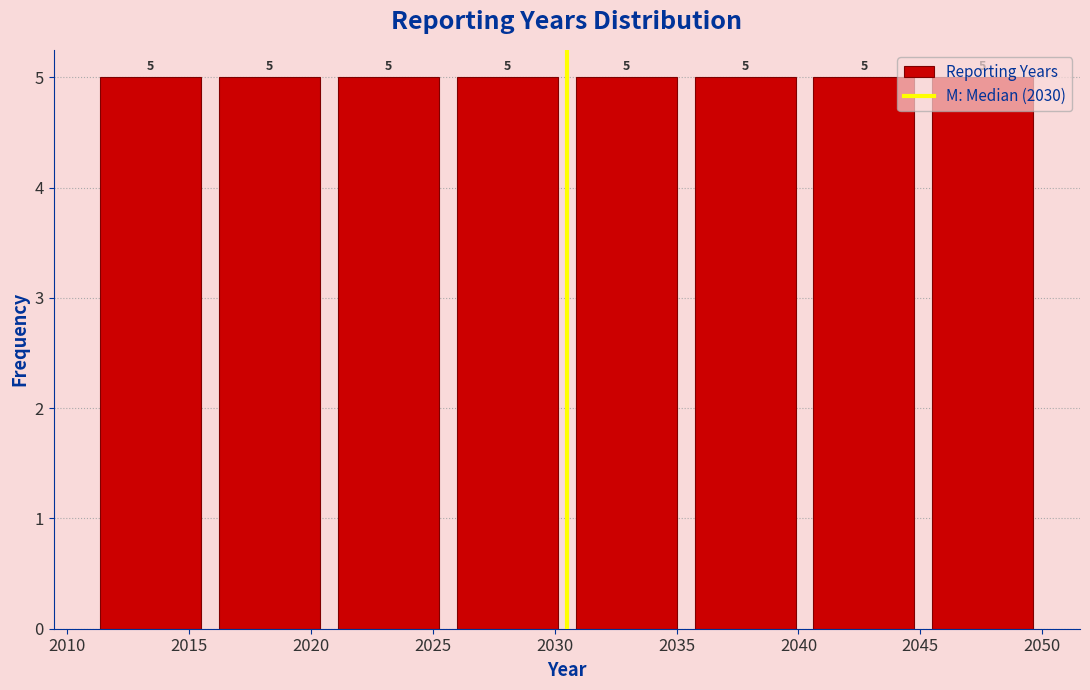

Reading left to right, list every bar in this chart as the range it spans on the x-axis followed by its height. The bar edges are not printed on the chart, so give them approximately, as read against the axis.

2011.0 to 2016.0: 5
2016.0 to 2021.0: 5
2021.0 to 2025.5: 5
2025.5 to 2030.5: 5
2030.5 to 2035.5: 5
2035.5 to 2040.5: 5
2040.5 to 2045.0: 5
2045.0 to 2050.0: 5